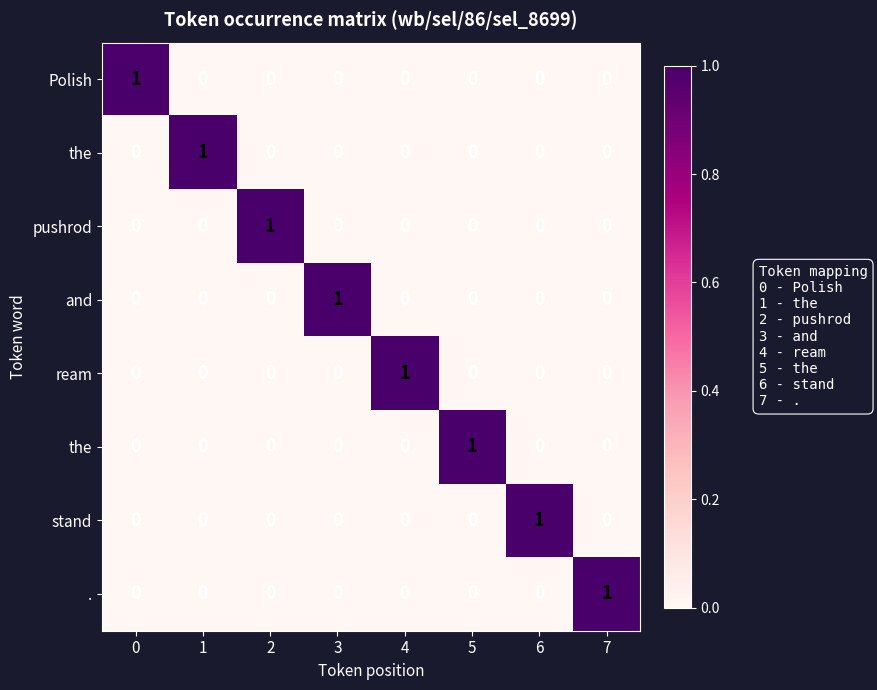

Count the number of categories in the chart.

8